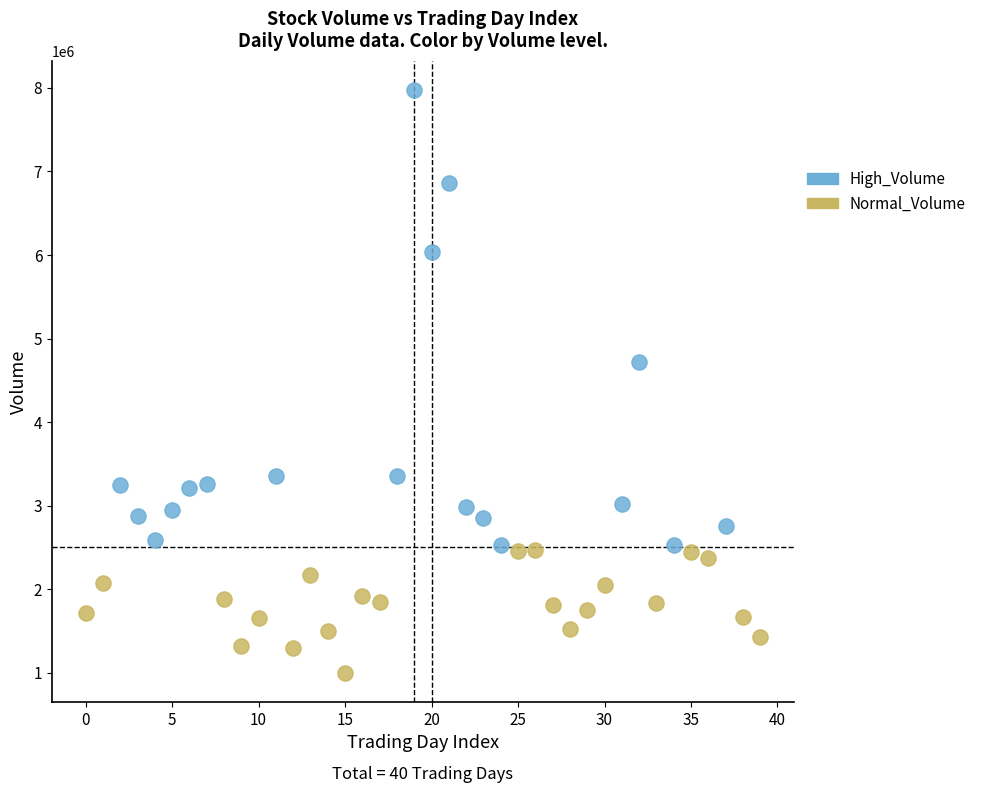

Which series reaches the minimum Y coordinate?

Normal_Volume